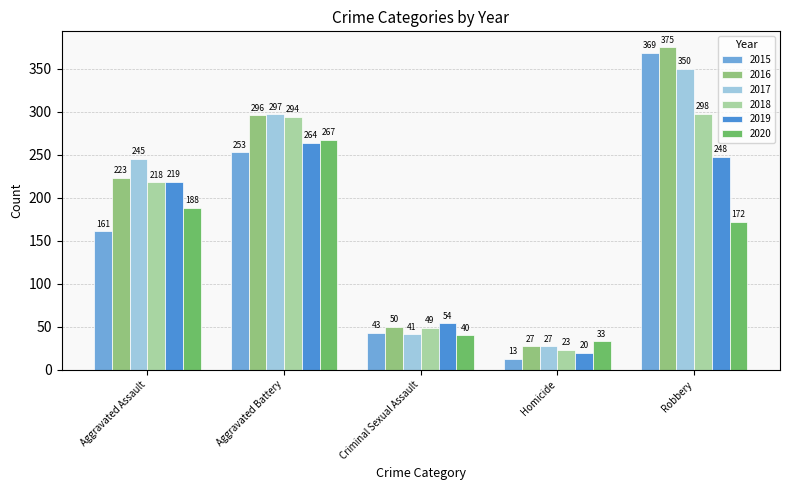

What is the label of the 2nd bar from the left?

Aggravated Battery